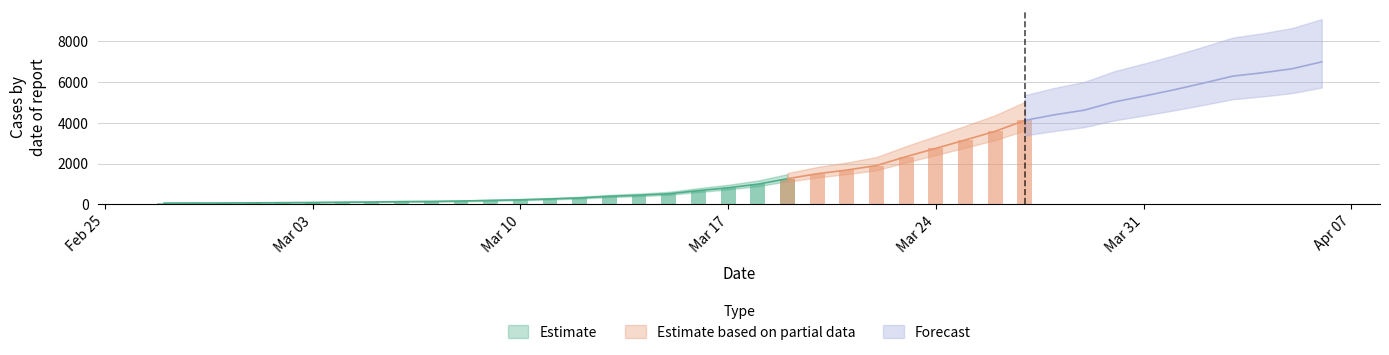

List the labels in order of value, smallest first.

2020-02-27, 2020-02-28, 2020-02-29, 2020-03-01, 2020-03-02, 2020-03-03, 2020-03-04, 2020-03-05, 2020-03-06, 2020-03-07, 2020-03-08, 2020-03-09, 2020-03-10, 2020-03-11, 2020-03-12, 2020-03-13, 2020-03-14, 2020-03-15, 2020-03-16, 2020-03-17, 2020-03-18, 2020-03-19, 2020-03-20, 2020-03-21, 2020-03-22, 2020-03-23, 2020-03-24, 2020-03-25, 2020-03-26, 2020-03-27, 2020-03-28, 2020-03-29, 2020-03-30, 2020-03-31, 2020-04-01, 2020-04-02, 2020-04-03, 2020-04-04, 2020-04-05, 2020-04-06